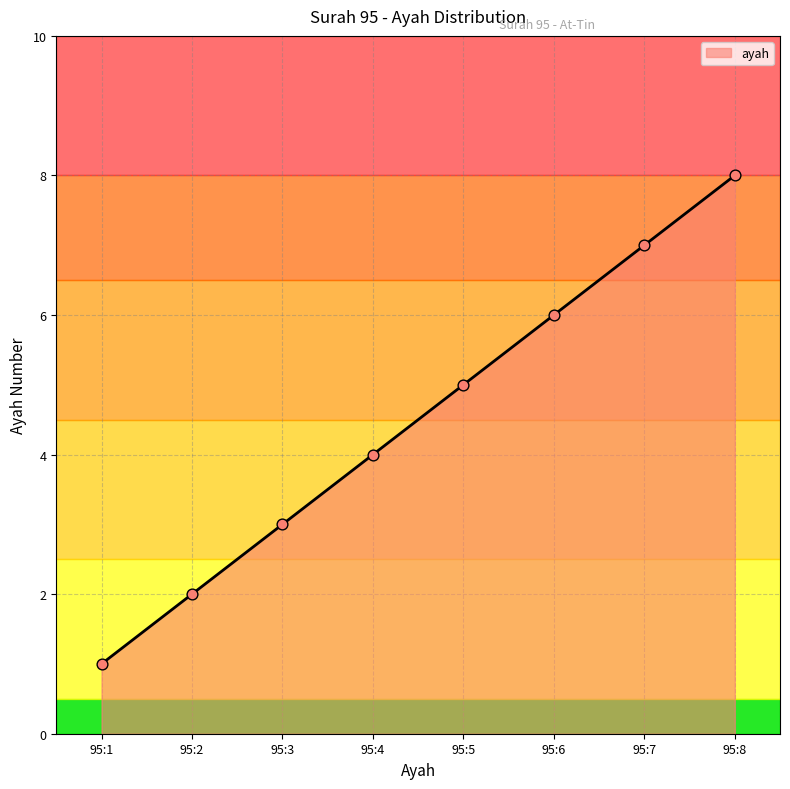

Which has a higher value, 95:5 or 95:4?

95:5